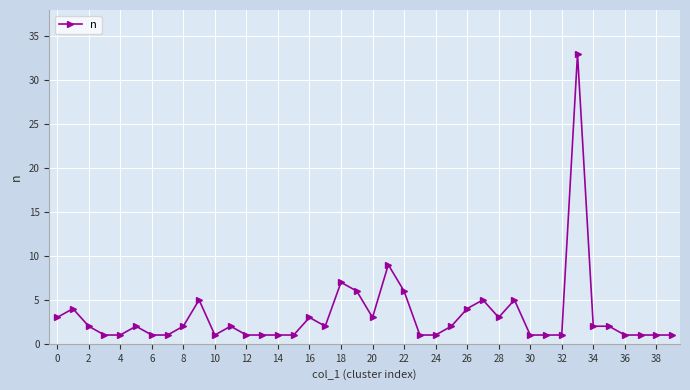

Does the chart display data point markers on the line(s)?

Yes